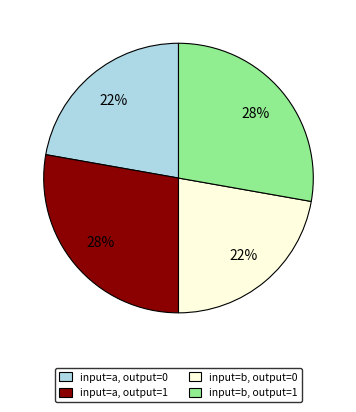

To the nearest percent, what is the combined percentage of input=b, output=0 and input=b, output=1?

50%